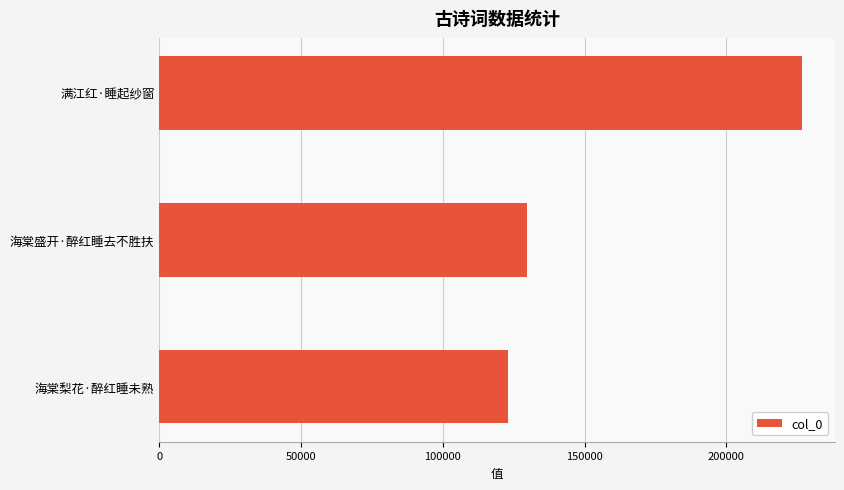

How many values are below 129669?

1